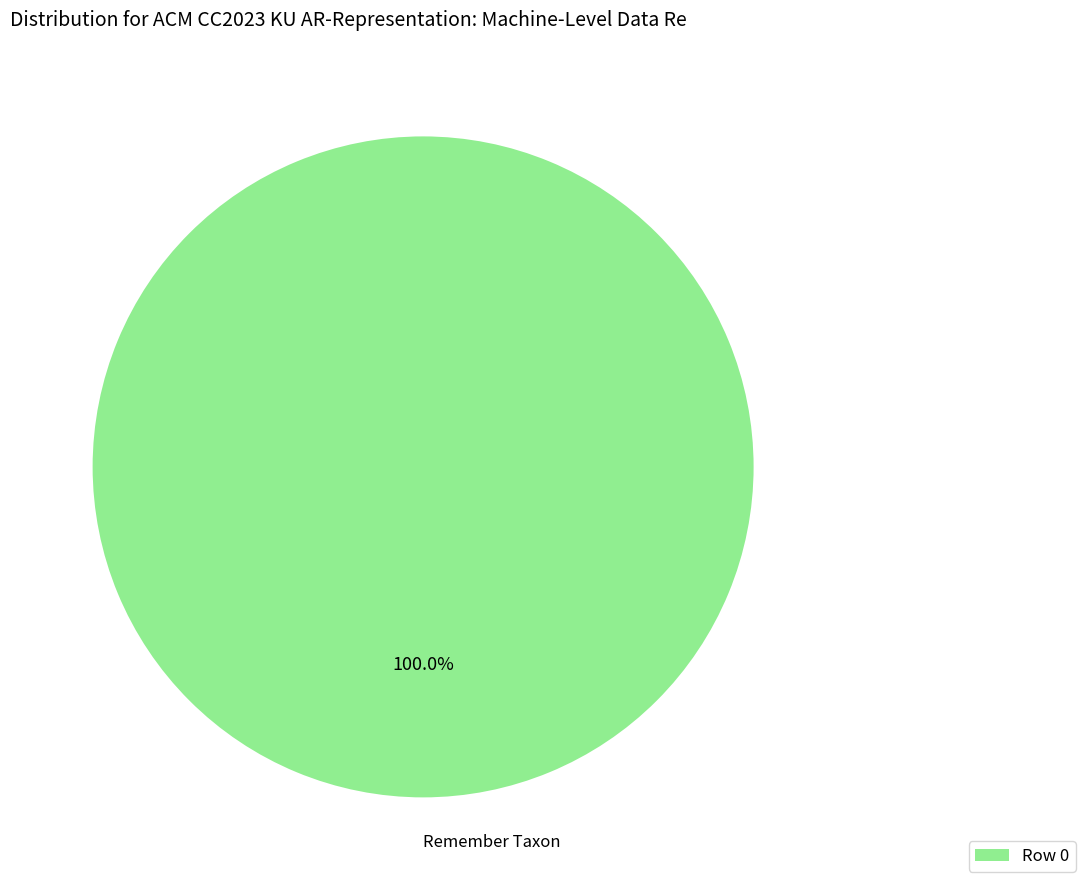

Which category accounts for the majority?

Row 0